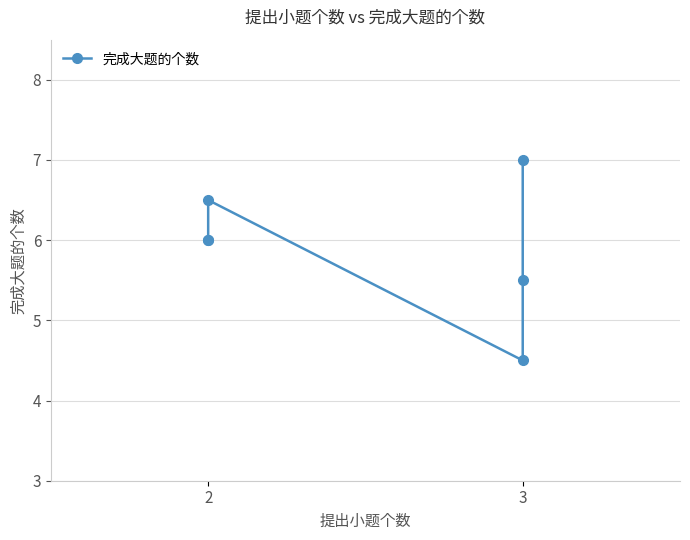

What is the average value?

5.9